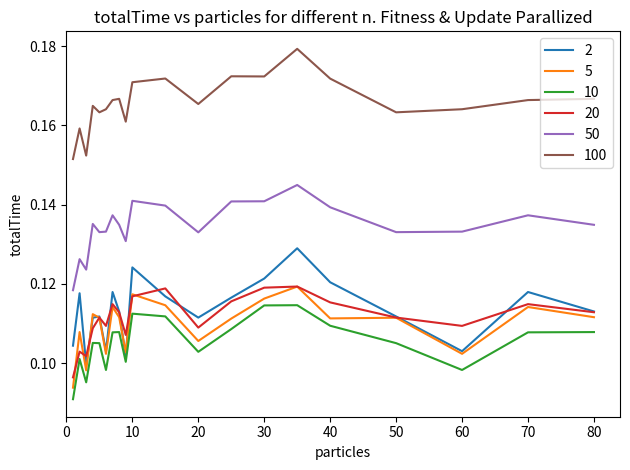

True or false: 10 and 2 intersect in this chart.

False